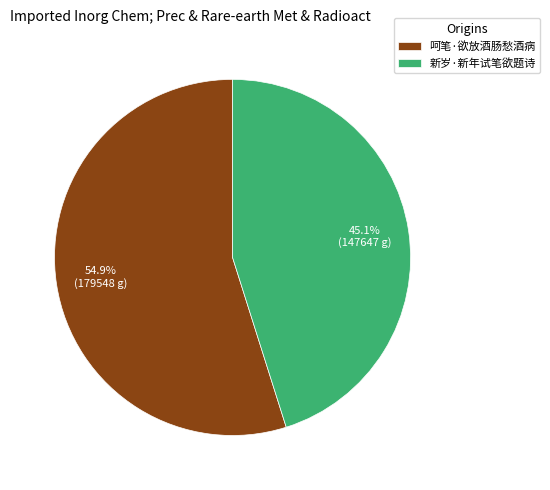

Between 呵笔·欲放酒肠愁酒病 and 新岁·新年试笔欲题诗, which is larger?

呵笔·欲放酒肠愁酒病